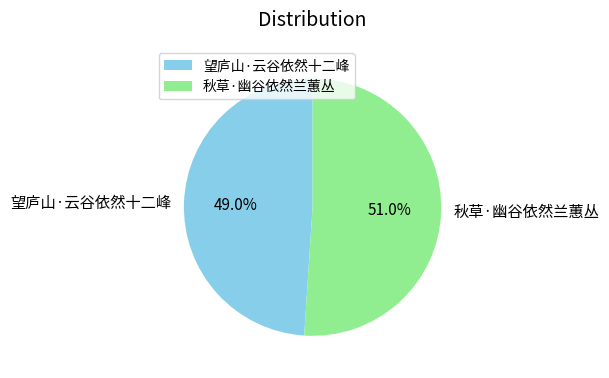

Do 秋草·幽谷依然兰蕙丛 and 望庐山·云谷依然十二峰 together represent more than half of the pie?

Yes